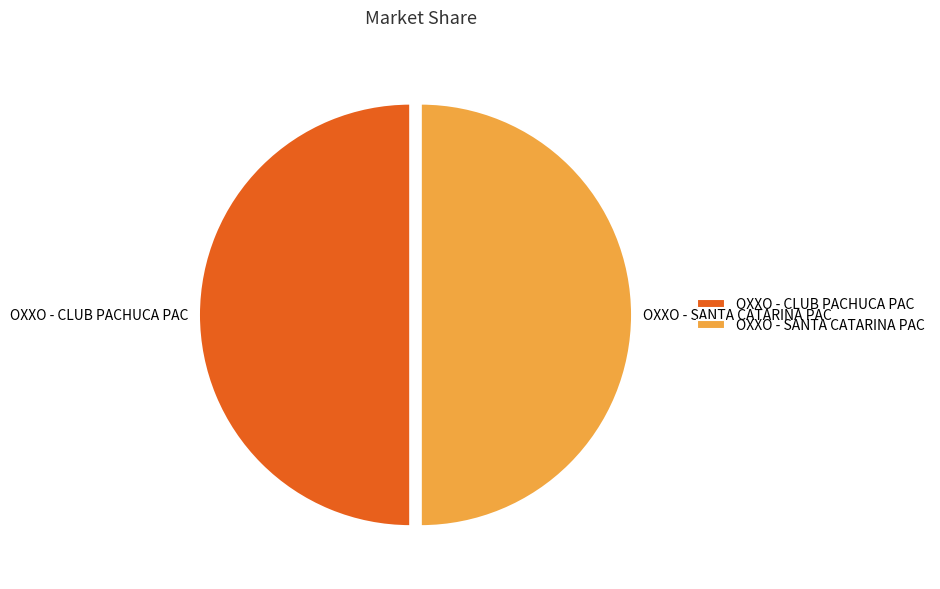

What is the ratio of the value at OXXO - SANTA CATARINA PAC to the value at OXXO - CLUB PACHUCA PAC?

1.0